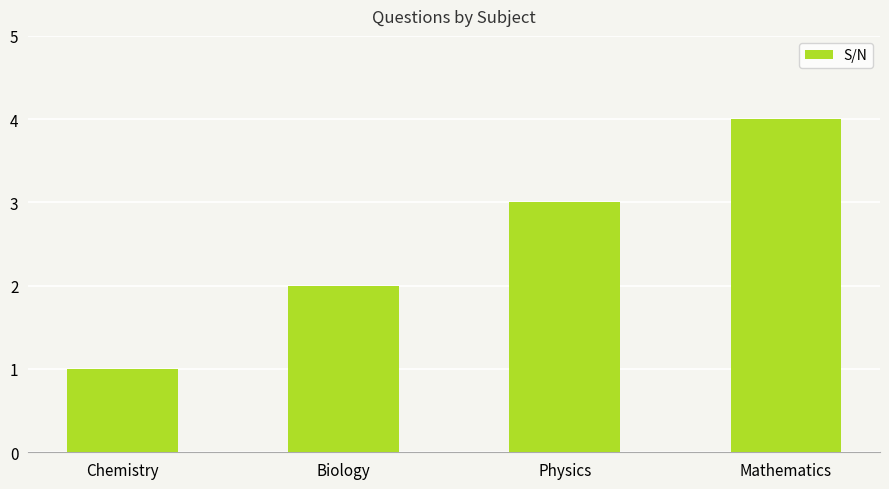

What is the sum of all values?

10